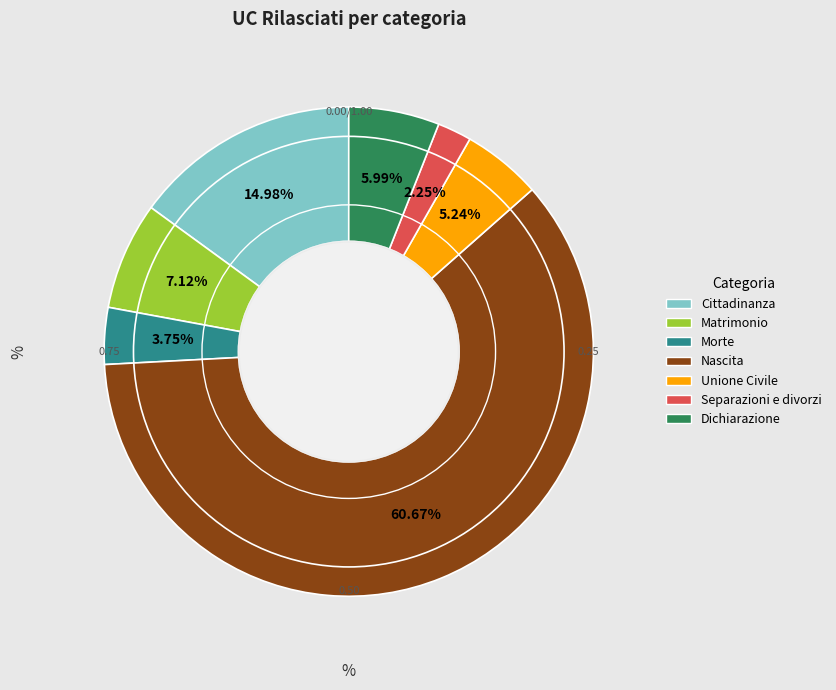

What percentage do Nascita and Cittadinanza together represent?

75.7%